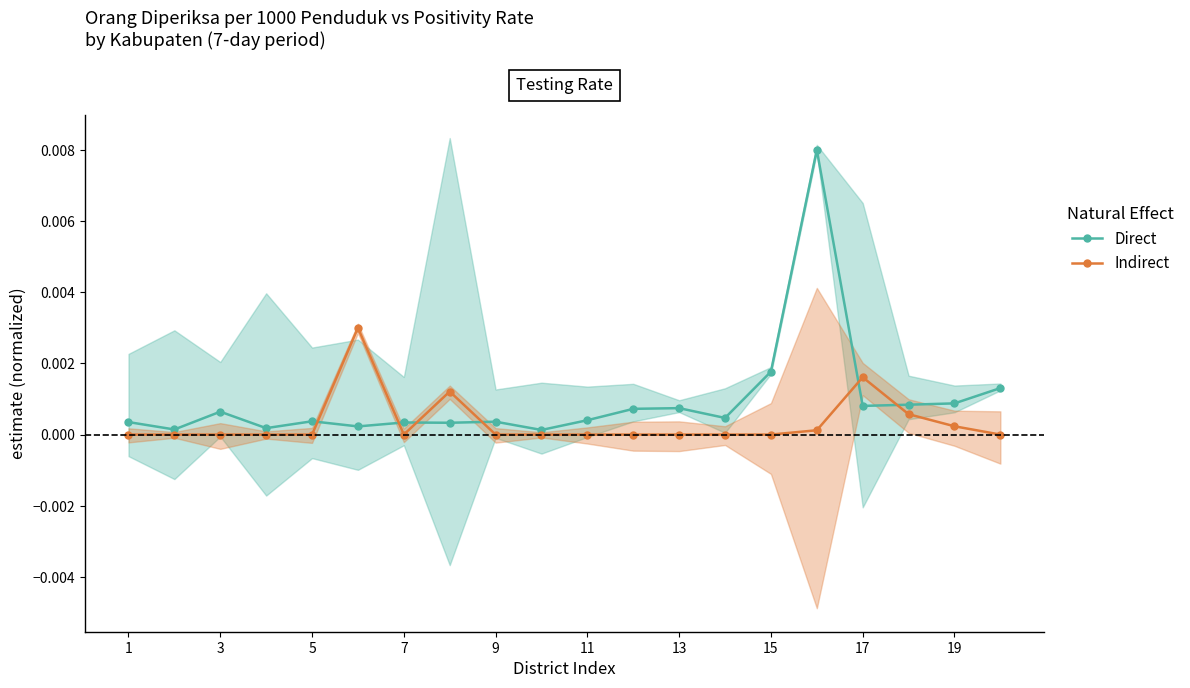

At which category does Direct reach its first local peak?

3